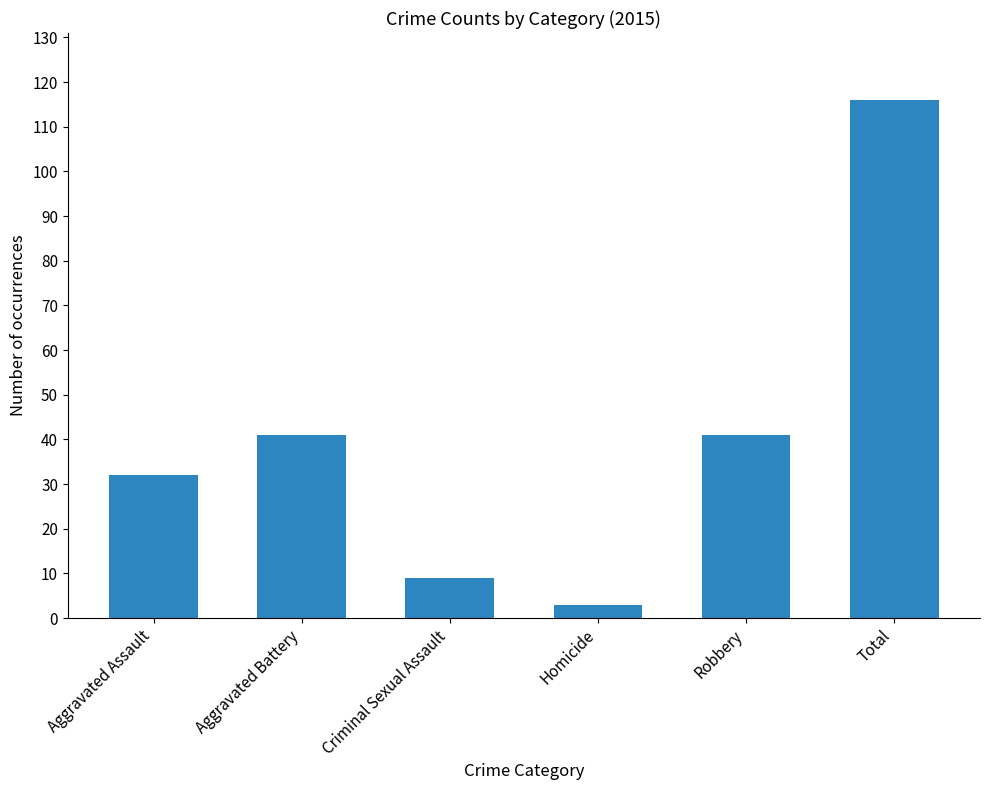

How many data points are less than 41?

3